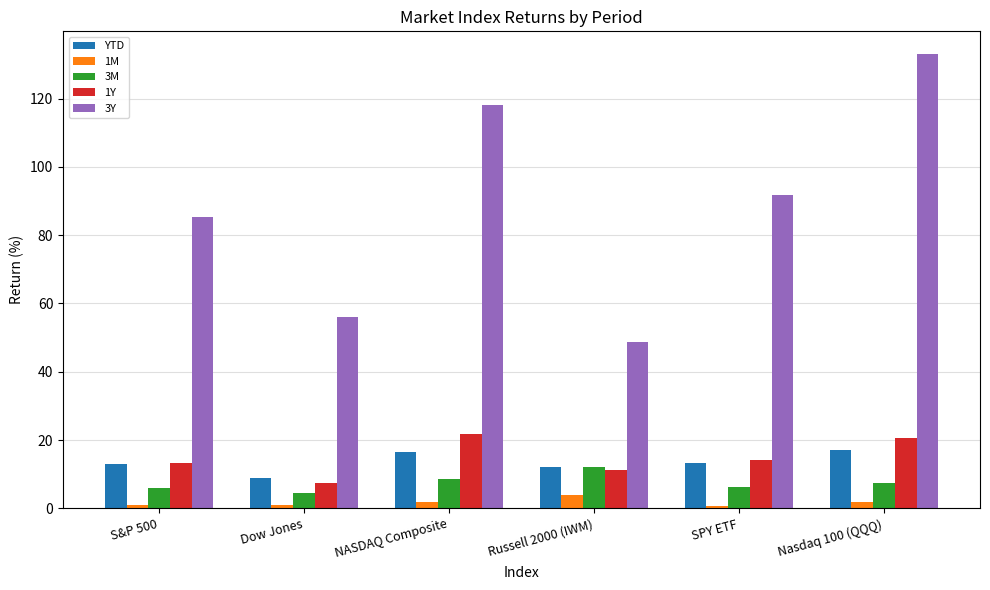

Is the value of 3Y at Dow Jones greater than the value of 1M at NASDAQ Composite?

Yes